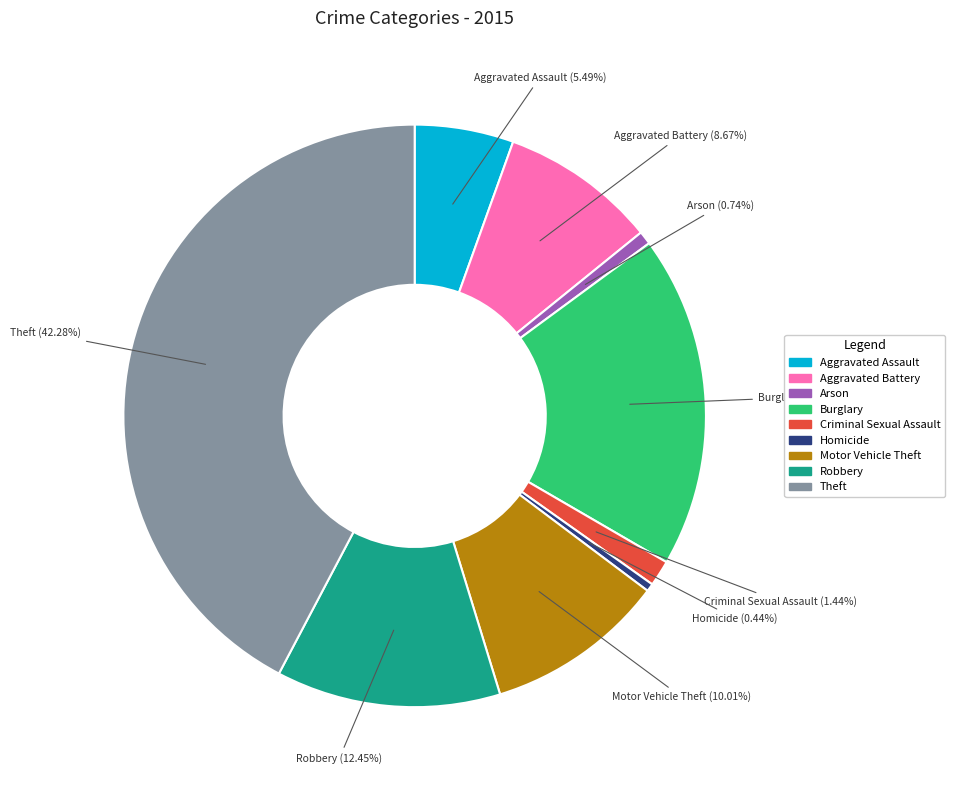

What is the ratio of the value at Theft to the value at Arson?

57.4